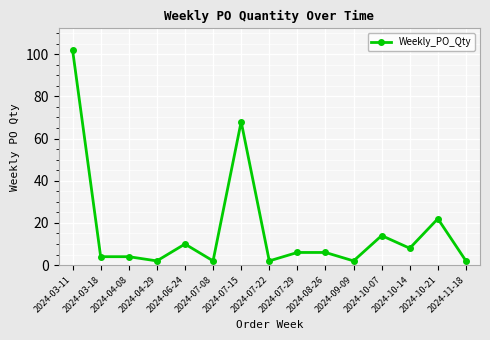

The chart shows a value of 14 at 2024-10-07. True or false?

True